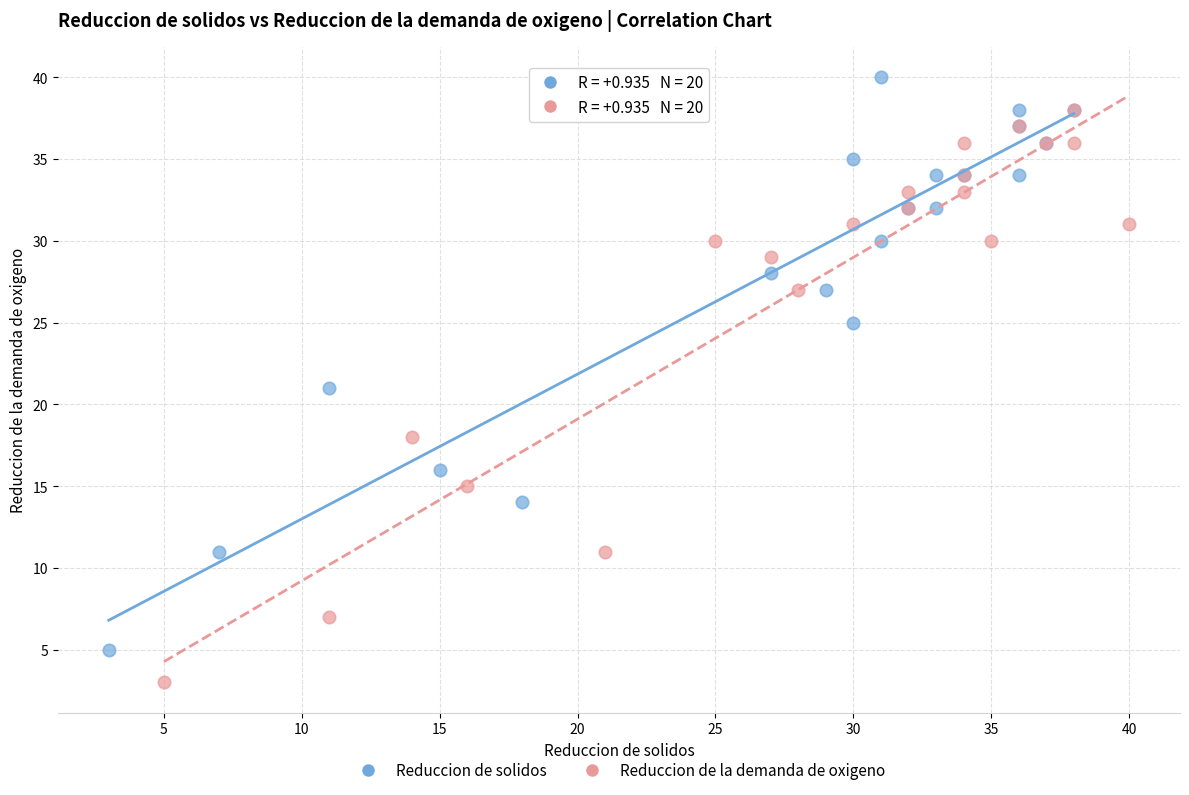

Which series reaches the maximum Y coordinate?

Reduccion de solidos